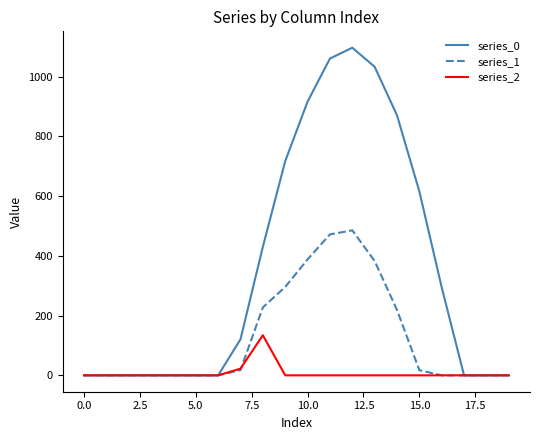

What is the maximum value for series_2?

134.2